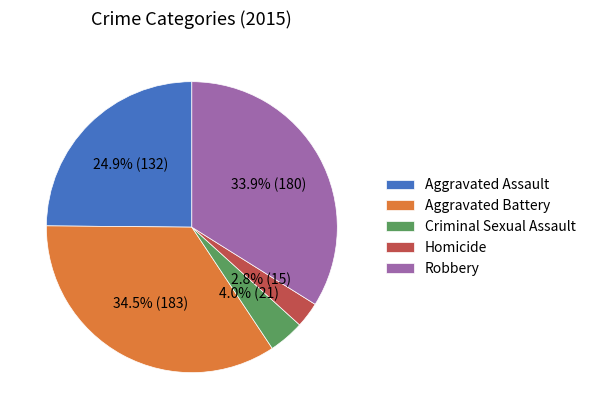

To the nearest percent, what is the combined percentage of Aggravated Battery and Homicide?

37%